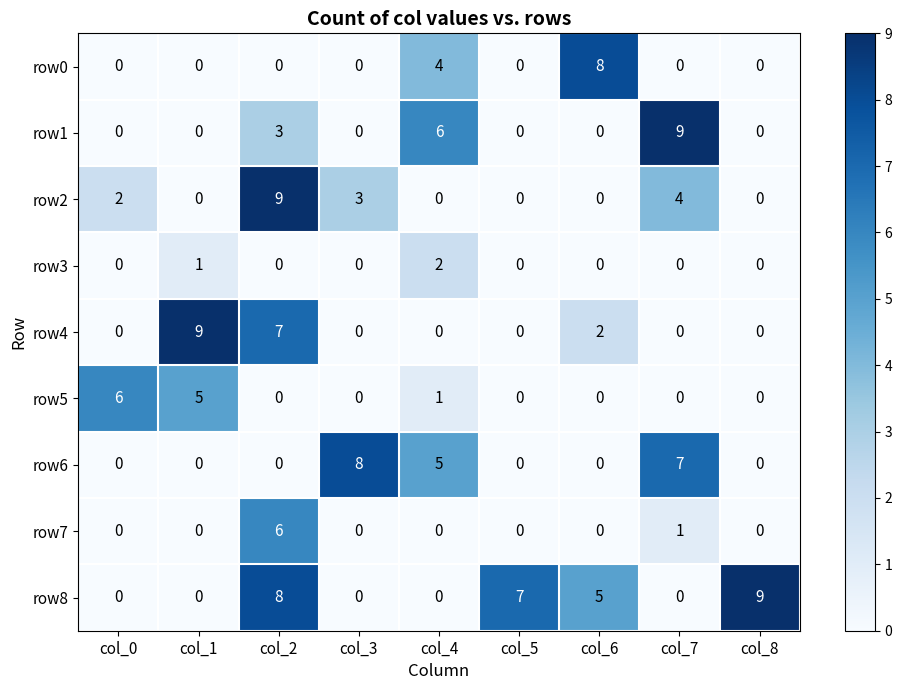

How many data points does each series have?

9